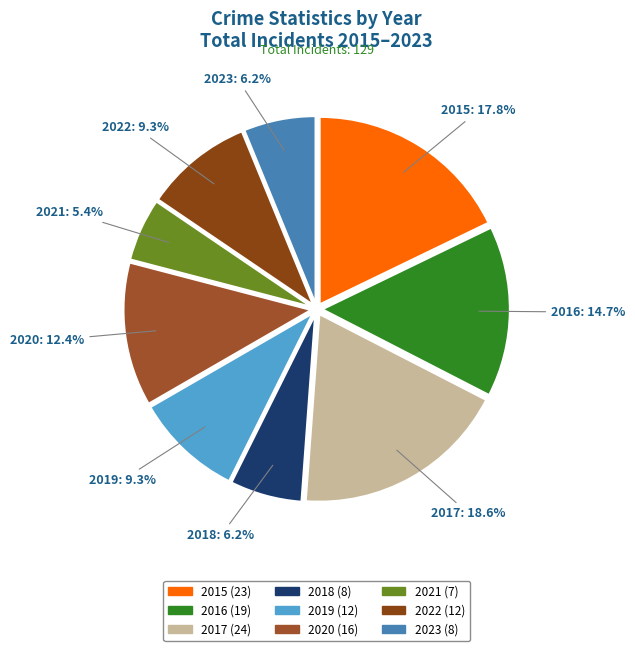

True or false: 2016 accounts for 3% of the total.

False